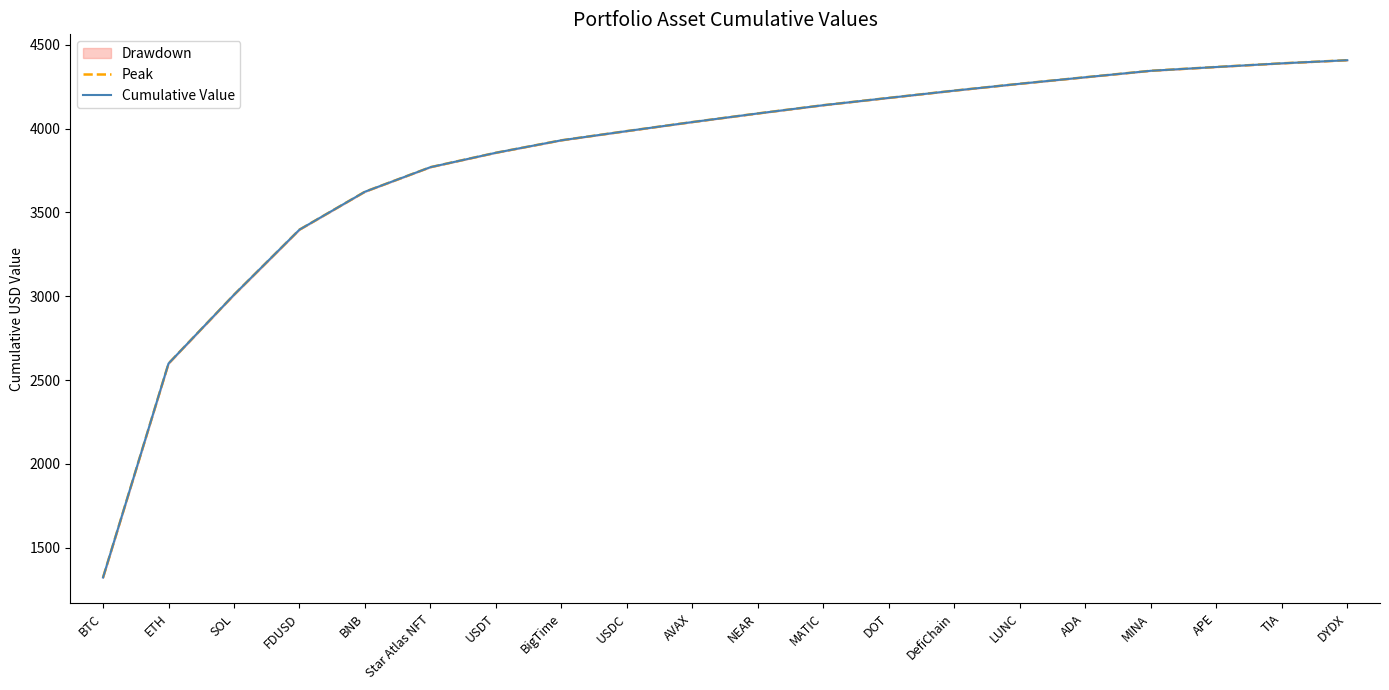

At how many categories does at least one series exceed 4320?

4